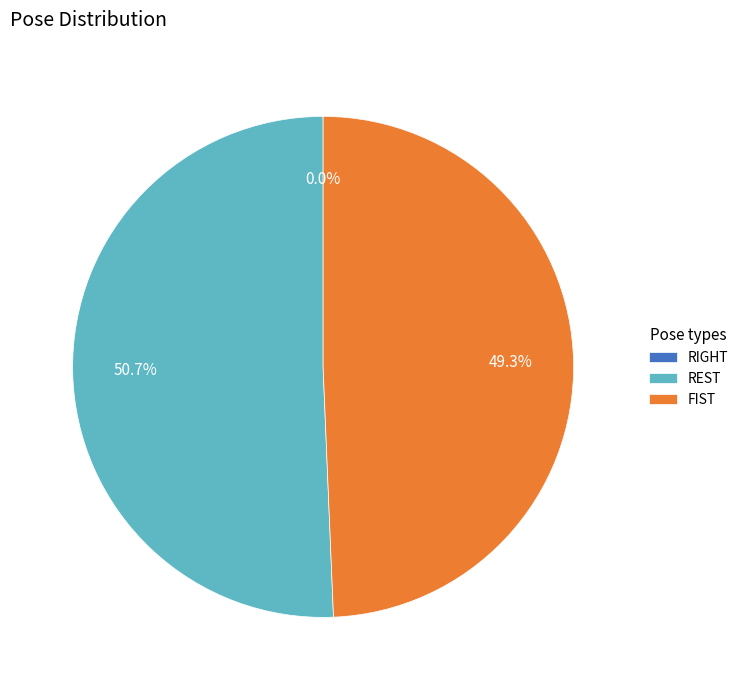

How many segments does this pie chart have?

3